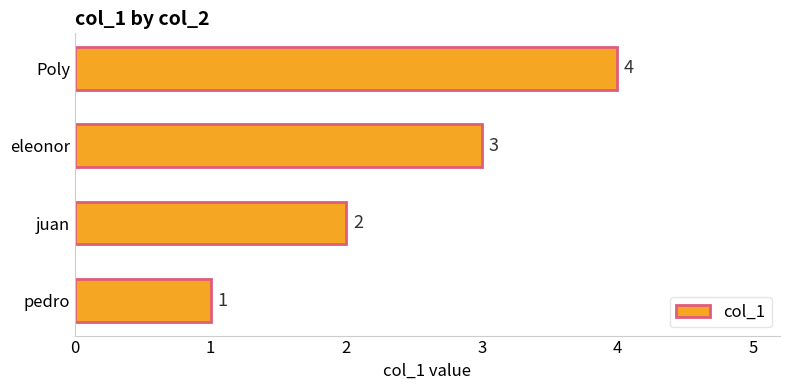

What is the minimum value shown in the chart?

1